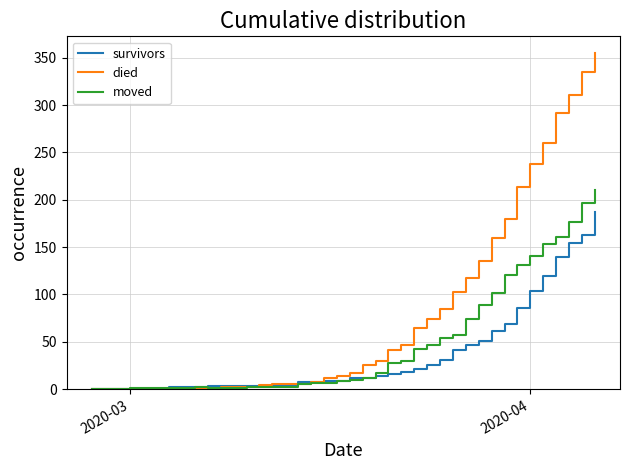

What is the maximum value for moved?

210